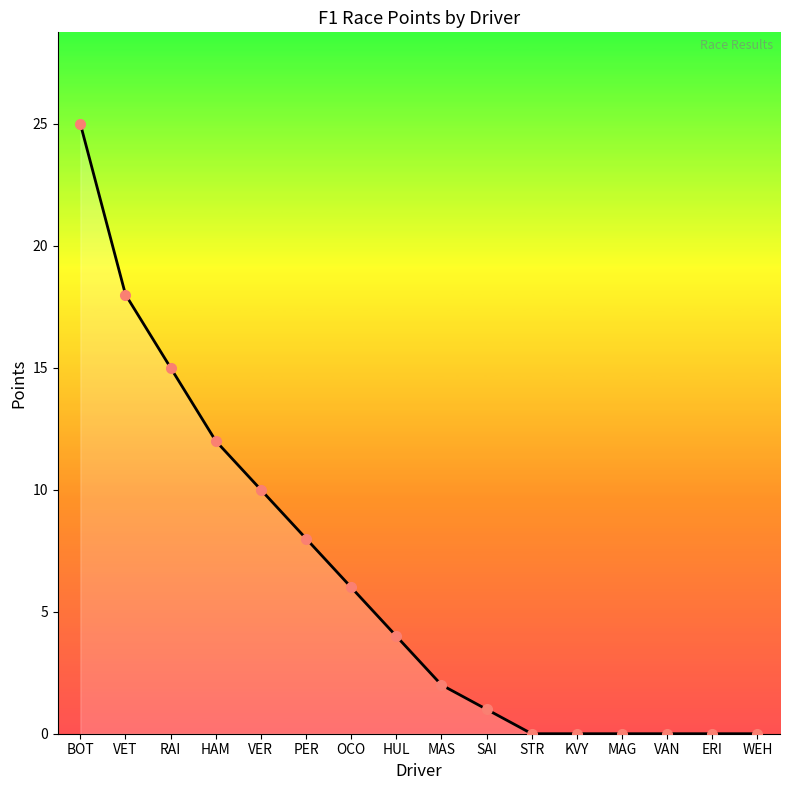

Which has a higher value, PER or OCO?

PER